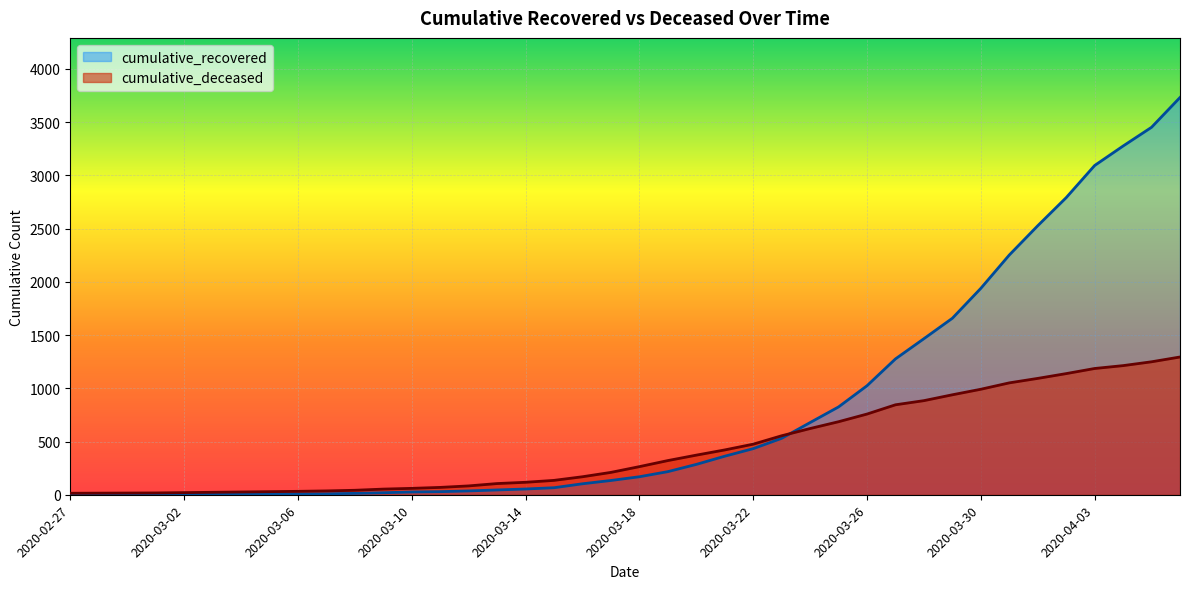

Which series has the largest range (max minus min)?

cumulative_recovered